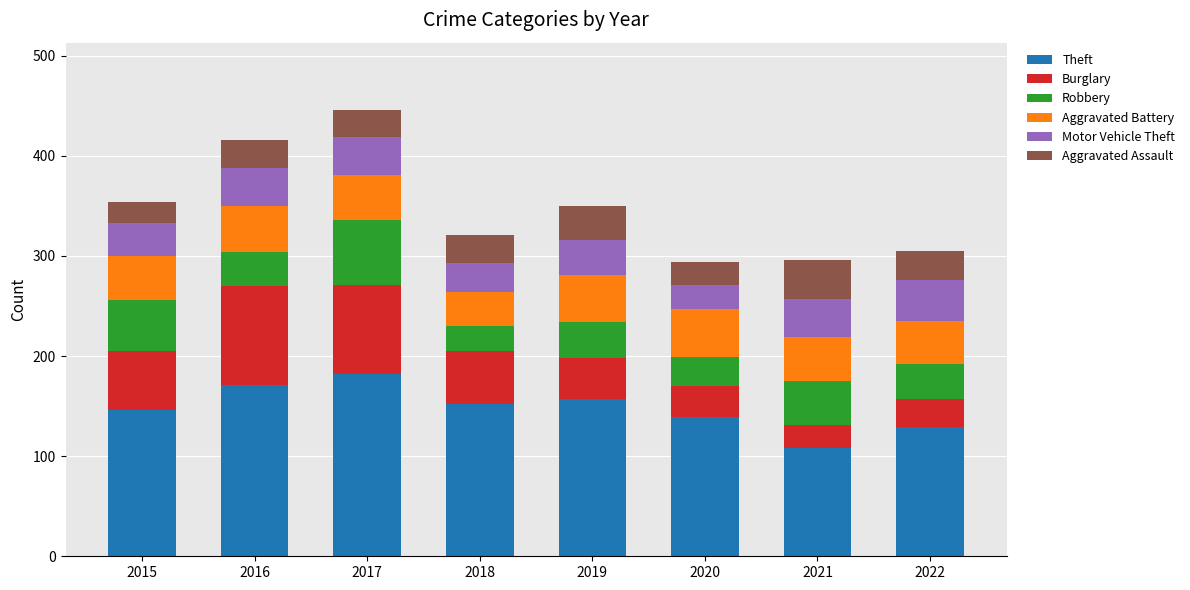

What is the total value across all series at 2017?

446